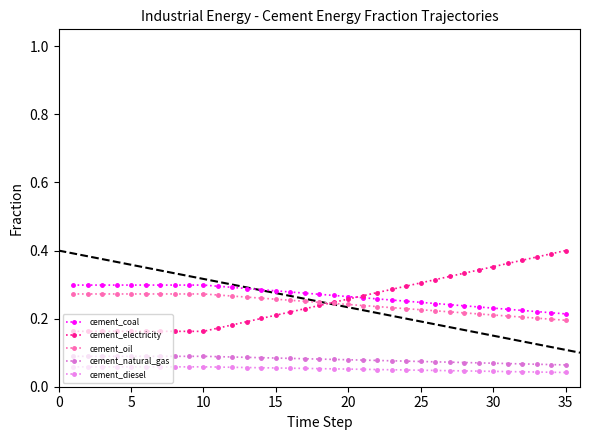

Reading left to right, transcribe all the data shown in this chart.

cement_coal: 0.3	0.3	0.3	0.3	0.3	0.3	0.3	0.3	0.3	0.3	0.3	0.3	0.3	0.3	0.3	0.3	0.3	0.3	0.3	0.3	0.3	0.3	0.3	0.3	0.2	0.2	0.2	0.2	0.2	0.2	0.2	0.2	0.2	0.2	0.2
cement_electricity: 0.2	0.2	0.2	0.2	0.2	0.2	0.2	0.2	0.2	0.2	0.2	0.2	0.2	0.2	0.2	0.2	0.2	0.2	0.2	0.3	0.3	0.3	0.3	0.3	0.3	0.3	0.3	0.3	0.3	0.4	0.4	0.4	0.4	0.4	0.4
cement_oil: 0.3	0.3	0.3	0.3	0.3	0.3	0.3	0.3	0.3	0.3	0.3	0.3	0.3	0.3	0.3	0.3	0.3	0.2	0.2	0.2	0.2	0.2	0.2	0.2	0.2	0.2	0.2	0.2	0.2	0.2	0.2	0.2	0.2	0.2	0.2
cement_natural_gas: 0.1	0.1	0.1	0.1	0.1	0.1	0.1	0.1	0.1	0.1	0.1	0.1	0.1	0.1	0.1	0.1	0.1	0.1	0.1	0.1	0.1	0.1	0.1	0.1	0.1	0.1	0.1	0.1	0.1	0.1	0.1	0.1	0.1	0.1	0.1
cement_diesel: 0.1	0.1	0.1	0.1	0.1	0.1	0.1	0.1	0.1	0.1	0.1	0.1	0.1	0.1	0.1	0.1	0.1	0.1	0.1	0.1	0.1	0.1	0.0	0.0	0.0	0.0	0.0	0.0	0.0	0.0	0.0	0.0	0.0	0.0	0.0